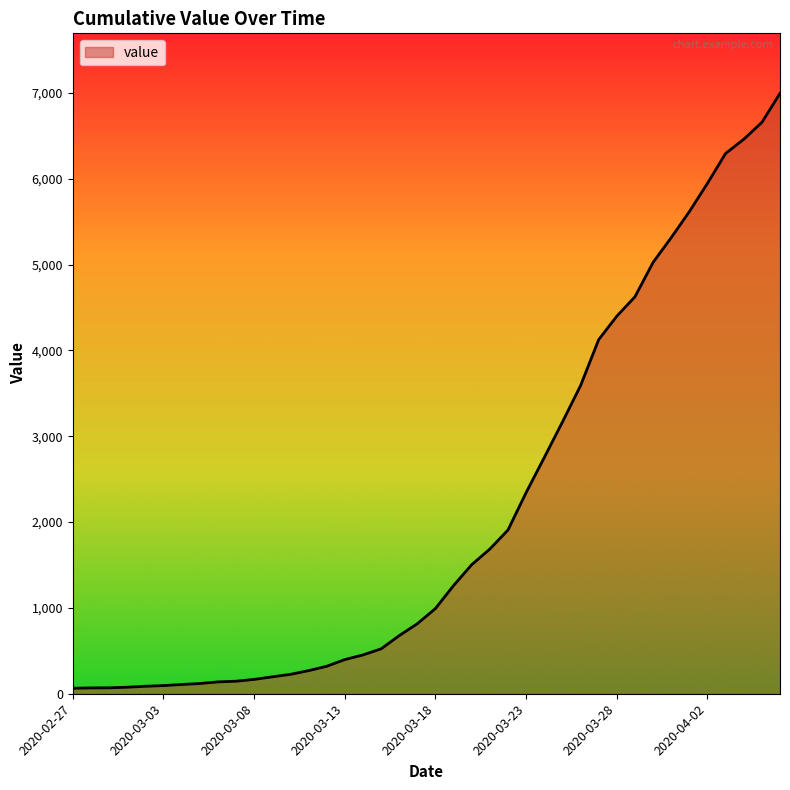

What is the maximum value shown in the chart?

6995